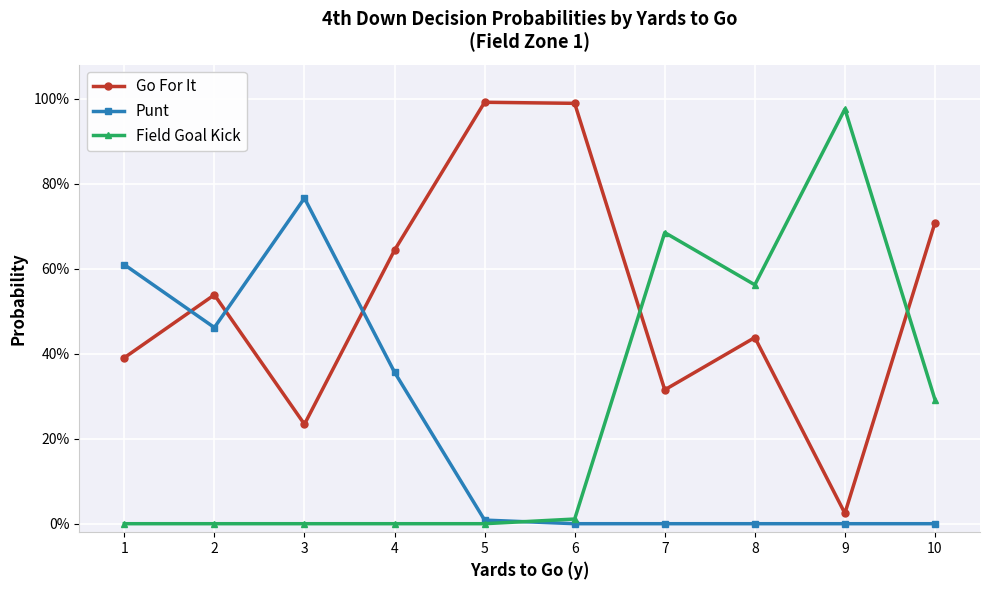

What is the difference between the second highest and second lowest values in the Go For It series?

0.8